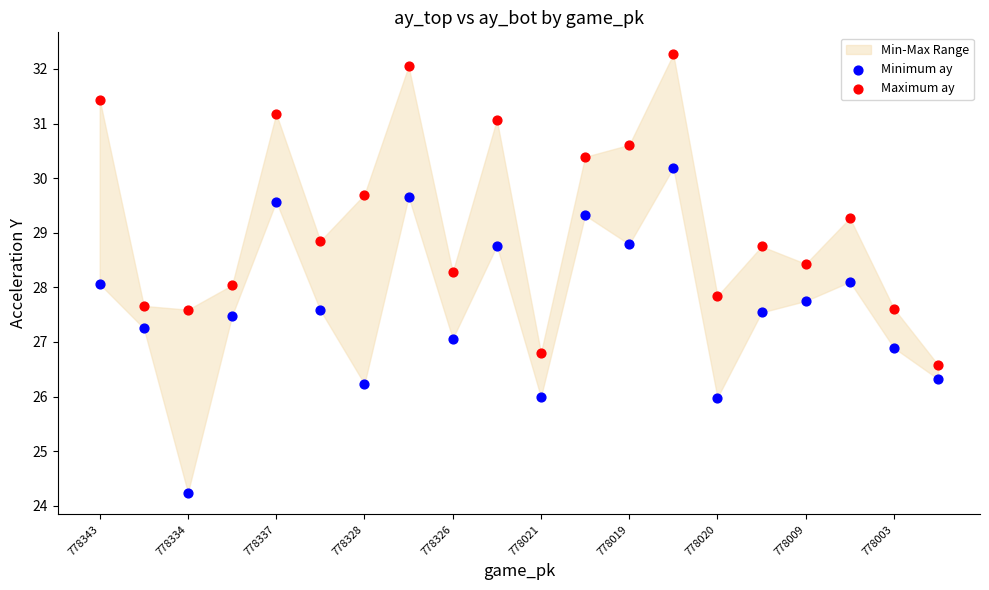

Across all data points, what is the range of Y values (max minus min)?

8.0